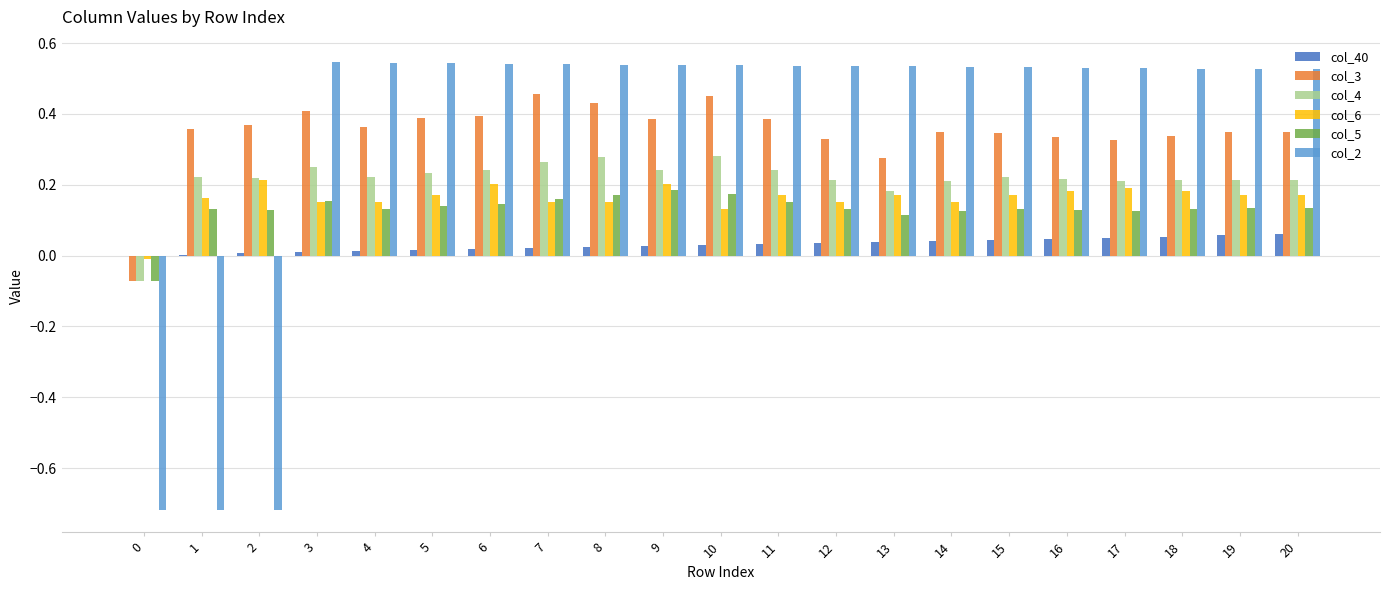

The col_3 series shows 0.6 at 2. True or false?

False